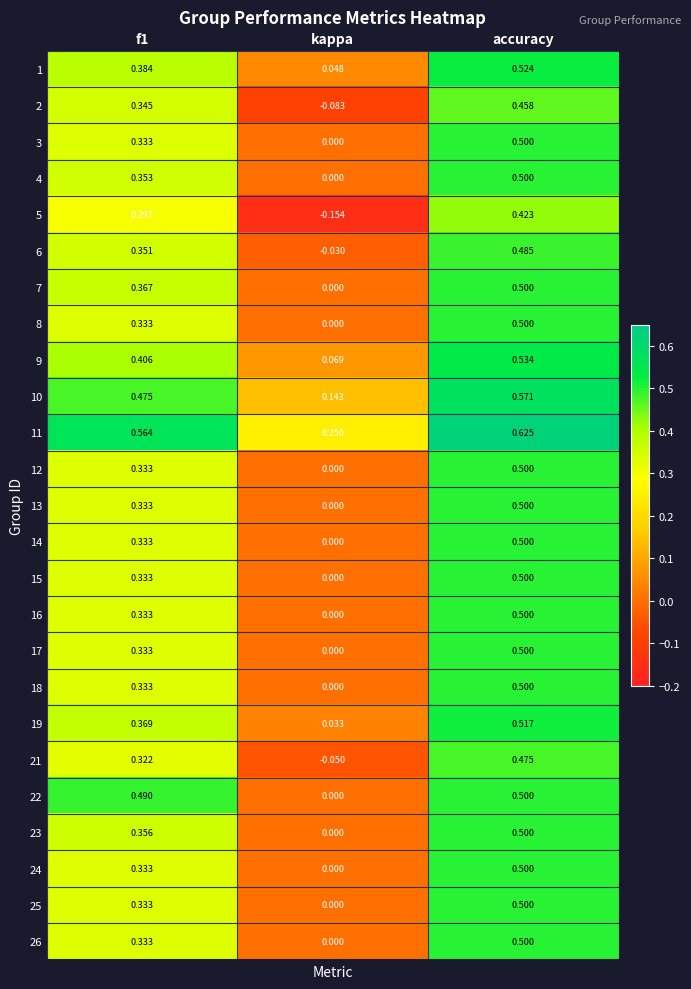

At how many categories does at least one series exceed 0?

3